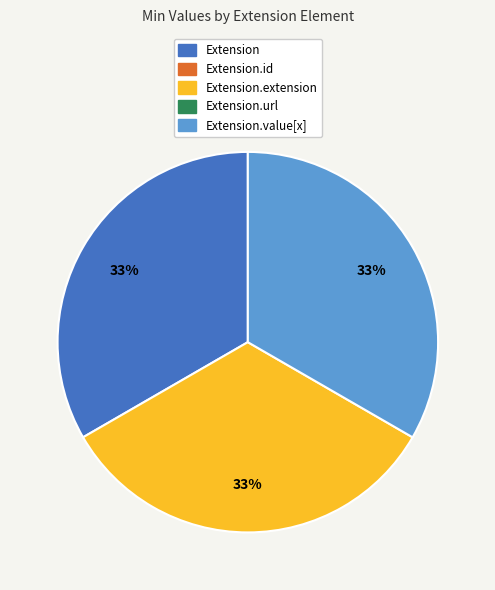

Is there any slice that represents more than half of the pie?

No